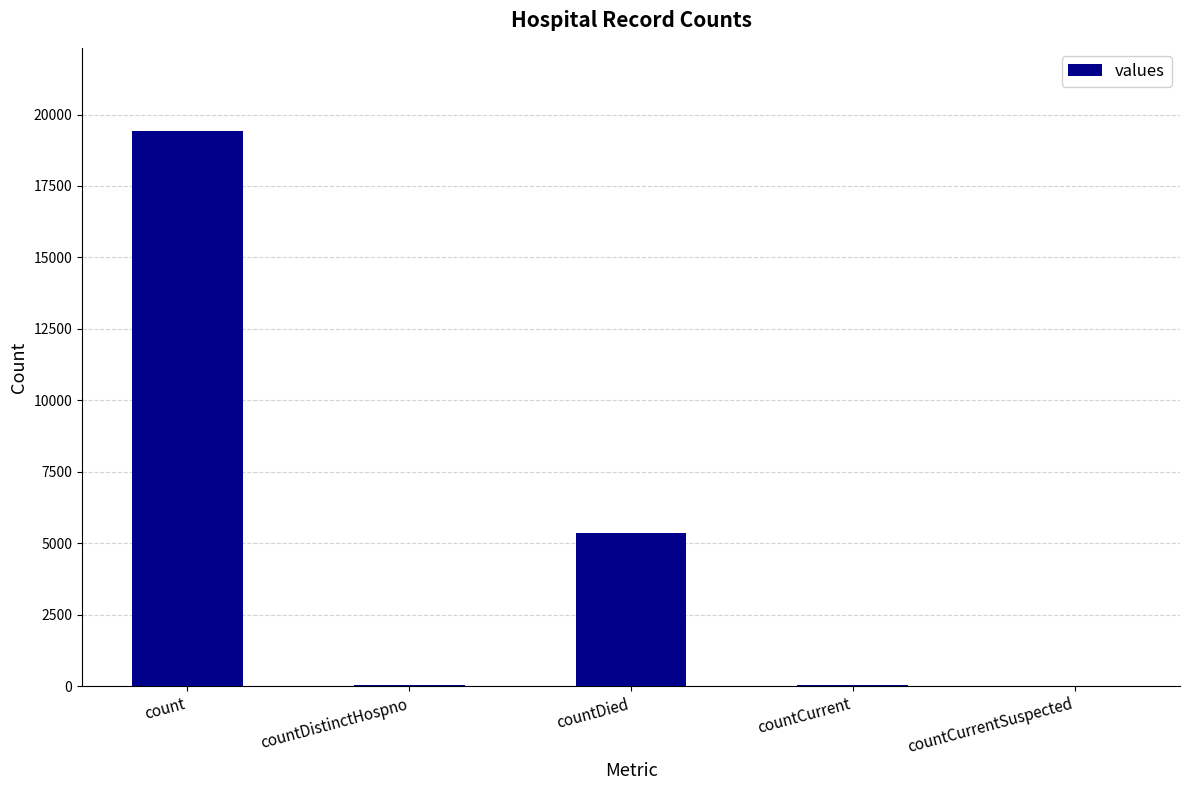

How many distinct data groups are displayed?

1